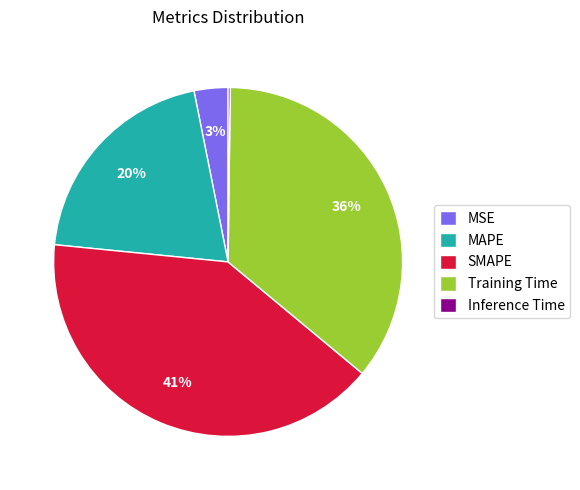

Which slice is the largest?

SMAPE